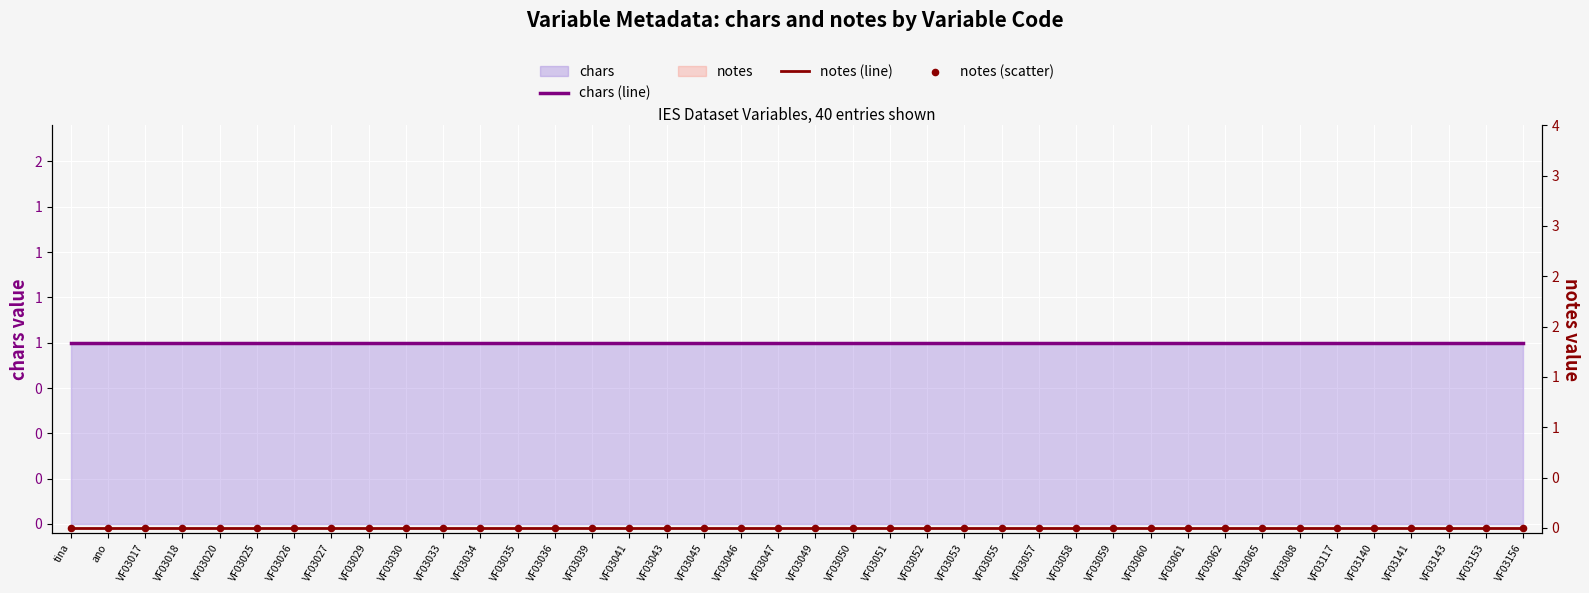

Which series has the widest spread of Y values?

chars (line)